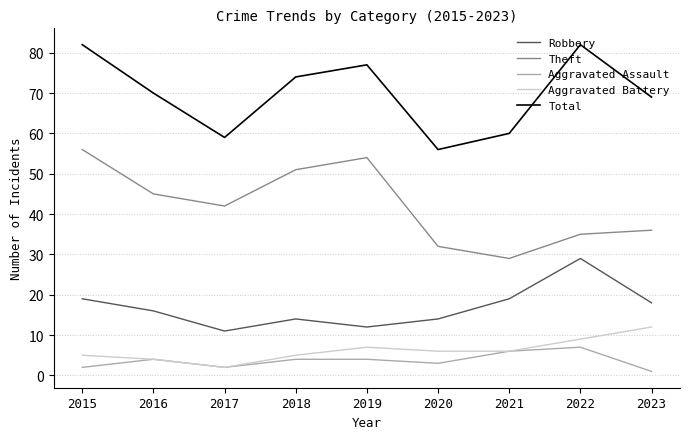

True or false: Theft and Aggravated Assault intersect in this chart.

False